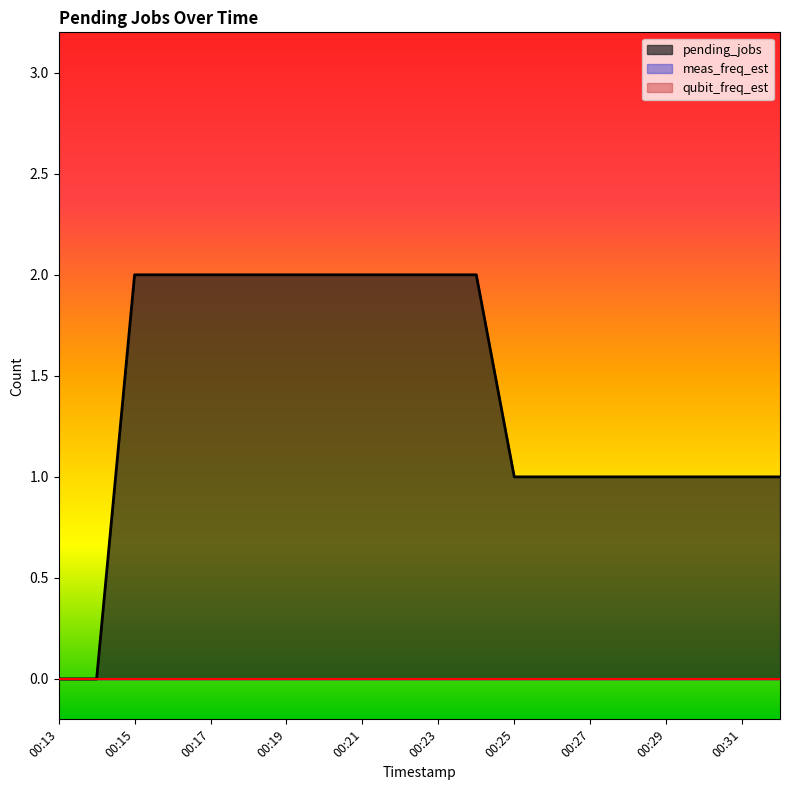

How many values in pending_jobs are above zero?

18